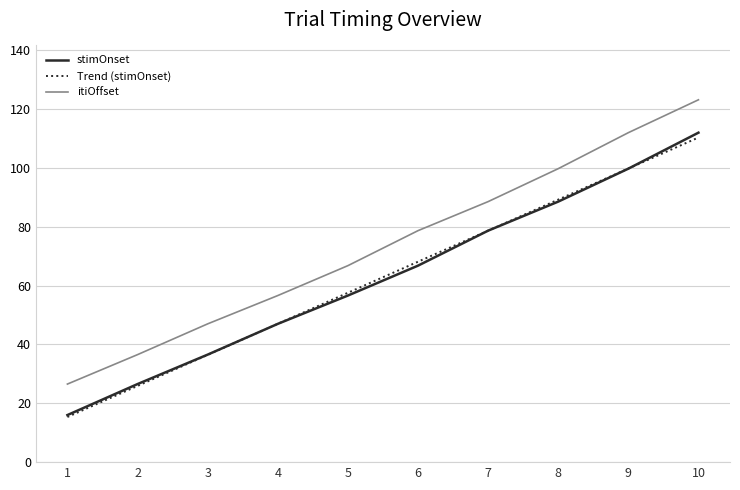

What is the total value across all series at 6?

213.5